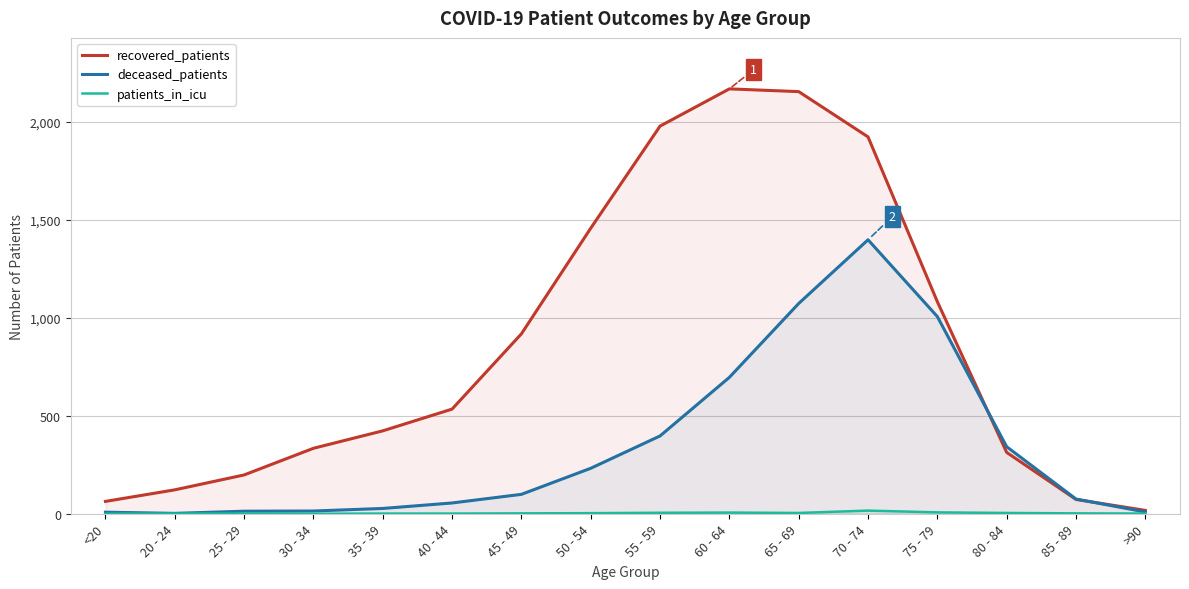

True or false: recovered_patients has a value of 17 at >90.

True